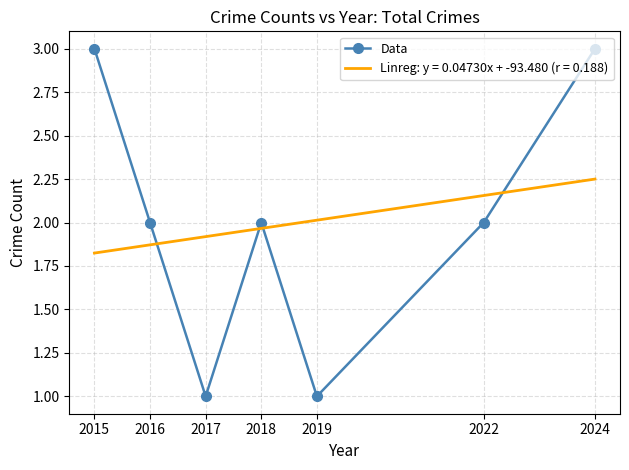

How many points are lower than both their immediate neighbors (excluding endpoints)?

2